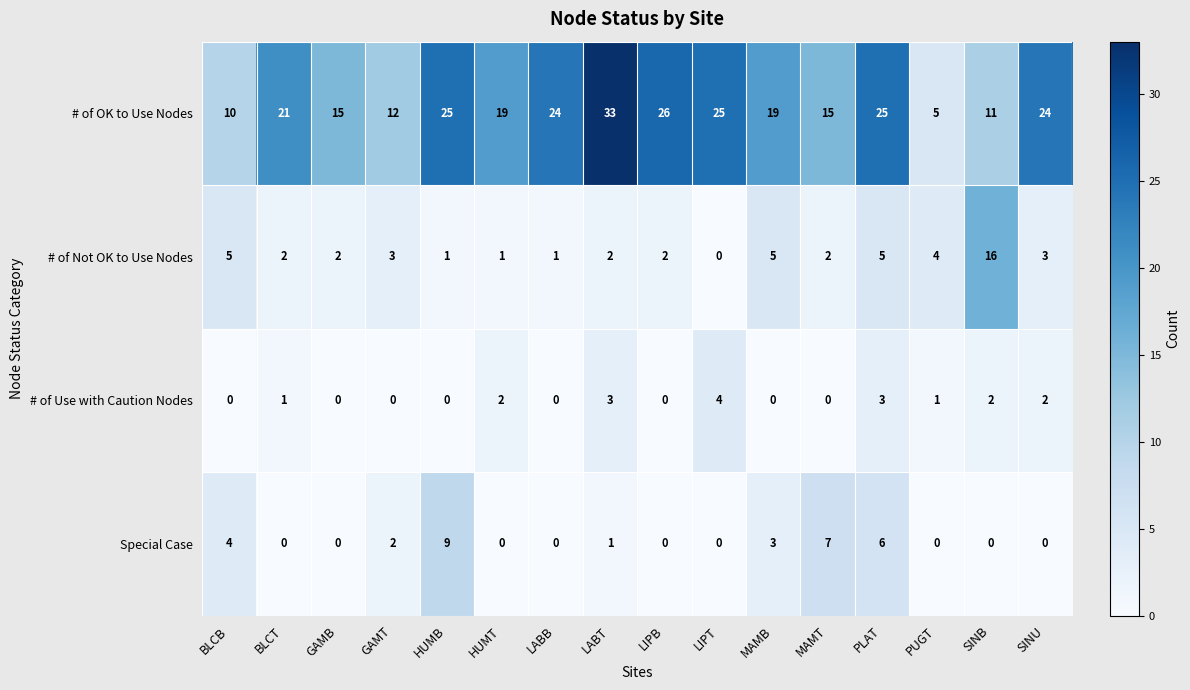

What is the average value of the # of OK to Use Nodes series?

19